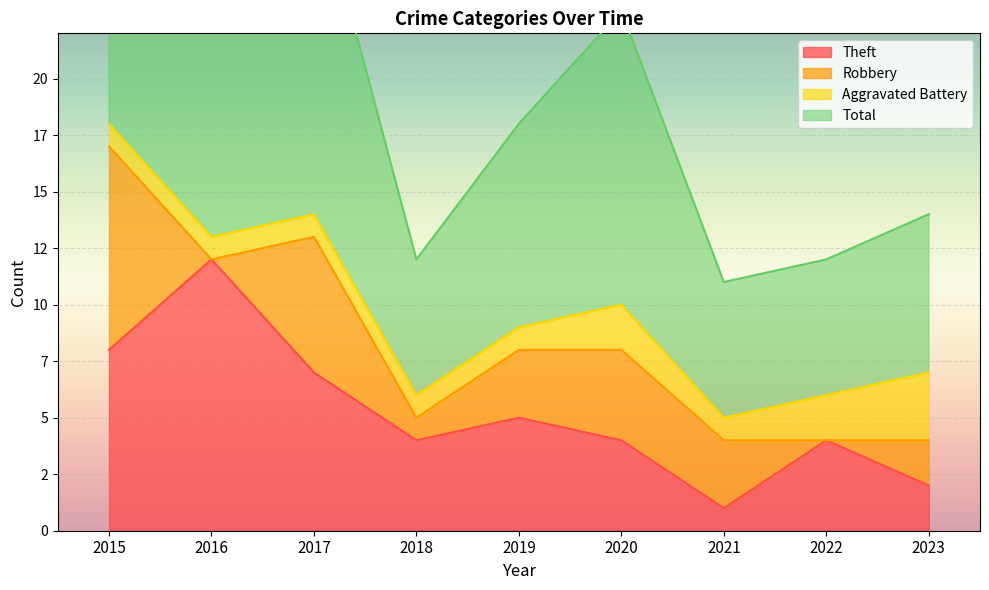

True or false: Theft has a value of 12 at 2017.

False